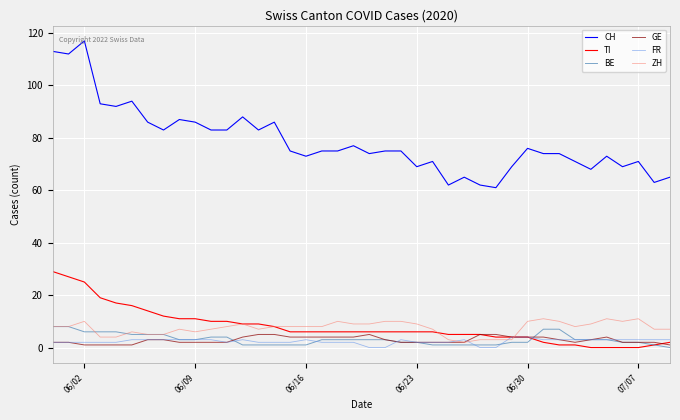

Which series has the widest spread of values?

CH